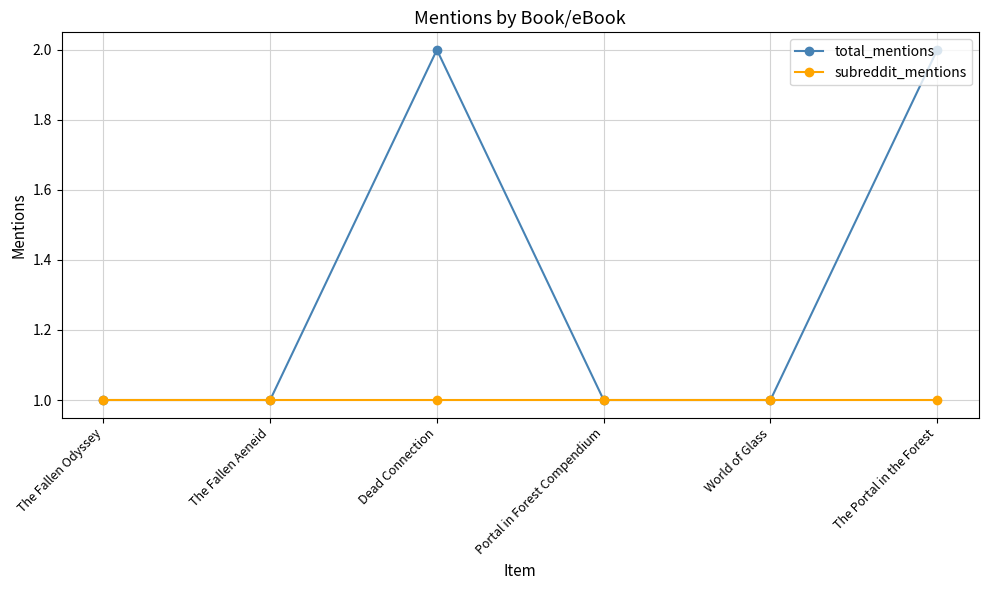

Reading right to left, extract all data points from this chart.

total_mentions: 2	1	1	2	1	1
subreddit_mentions: 1	1	1	1	1	1